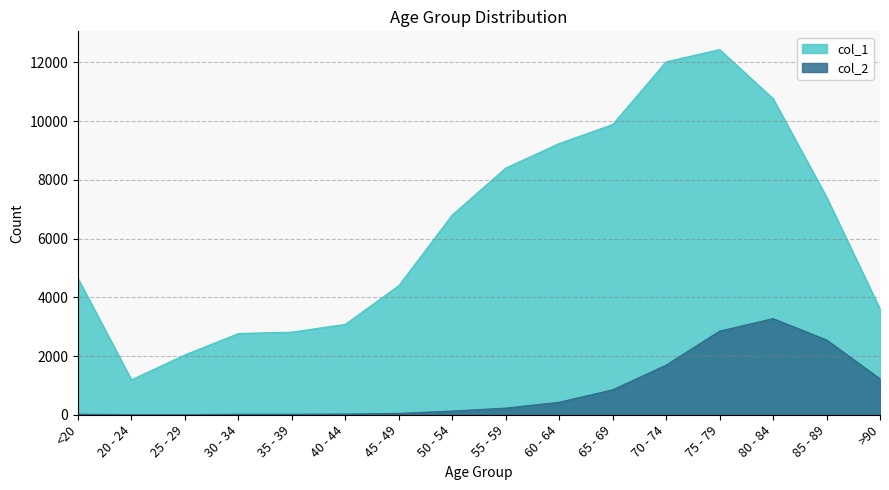

What is the smallest value displayed?

3